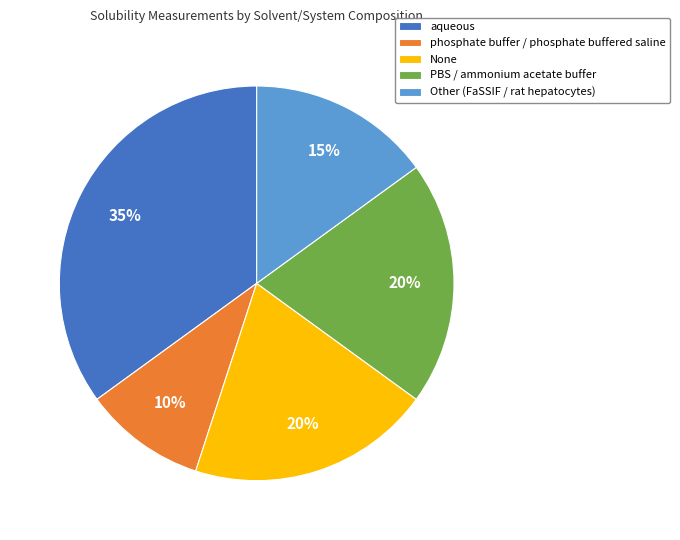

Between PBS / ammonium acetate buffer and phosphate buffer / phosphate buffered saline, which is larger?

PBS / ammonium acetate buffer